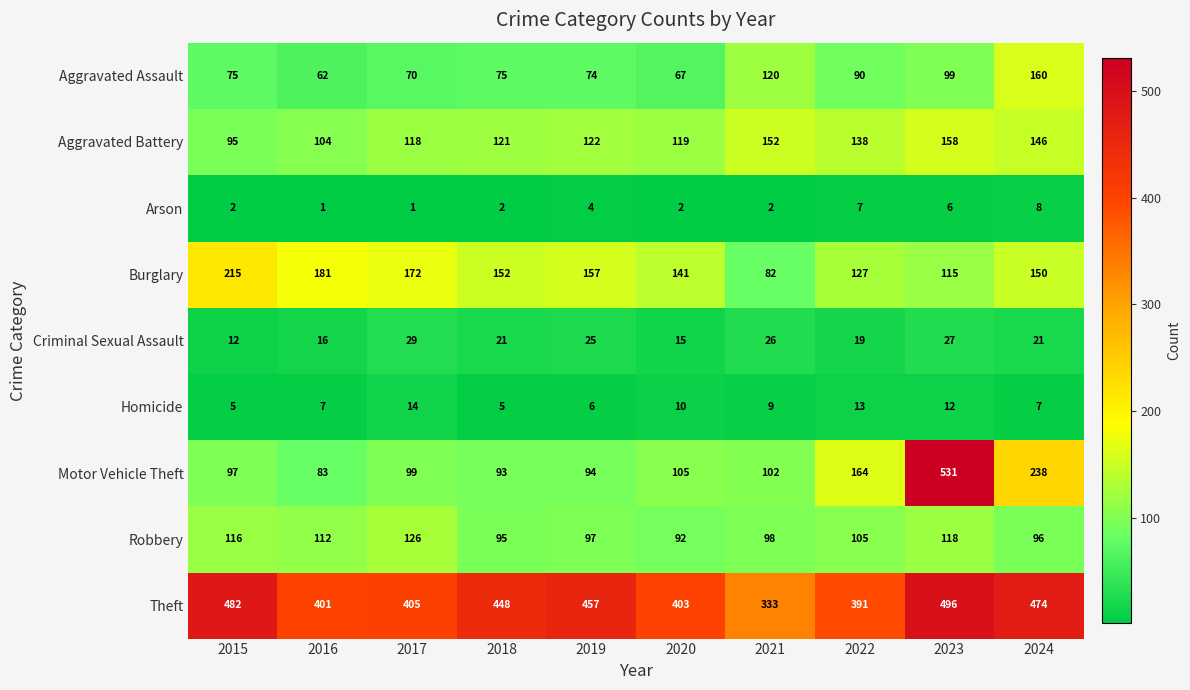

Which label corresponds to the largest value in the chart?

2023